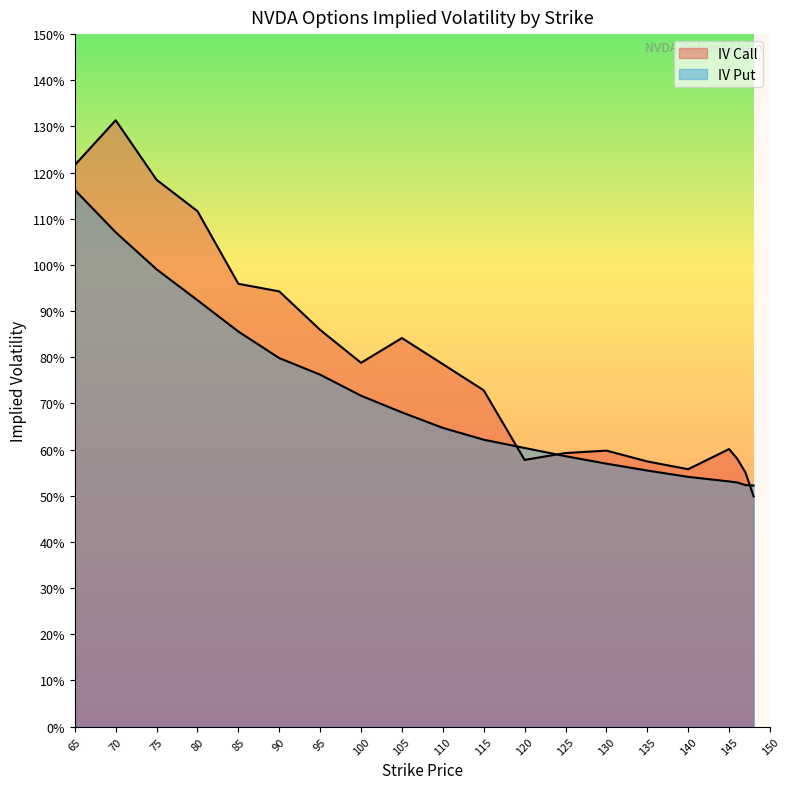

At how many categories does at least one series exceed 0?

20